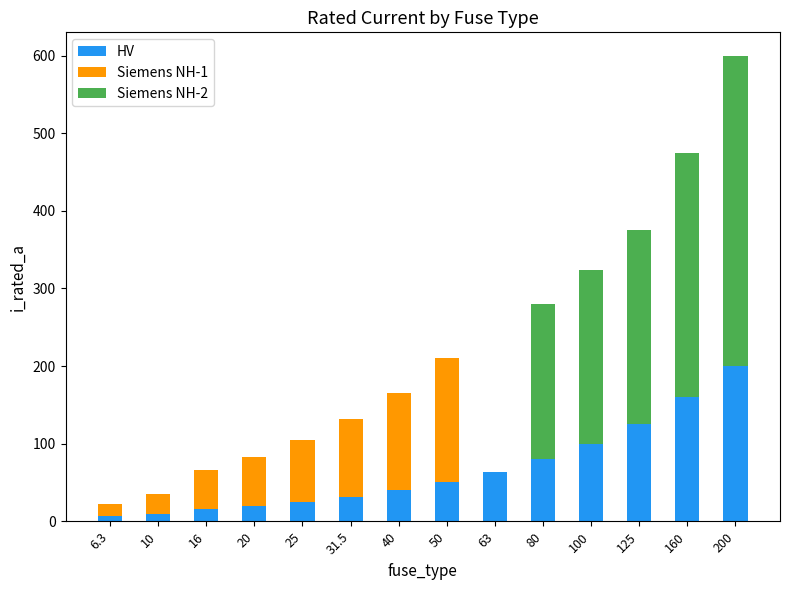

What is the maximum value for HV?

200.0